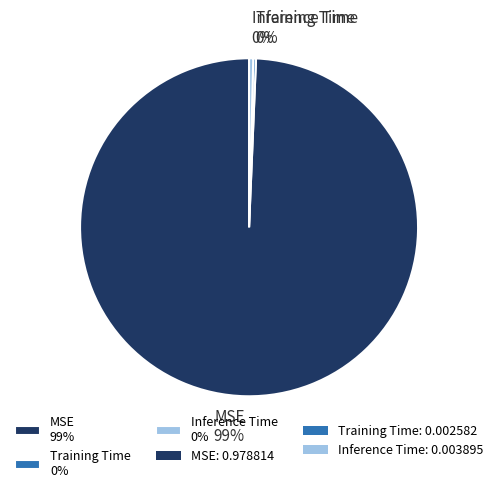

Is there a majority slice in this chart?

Yes